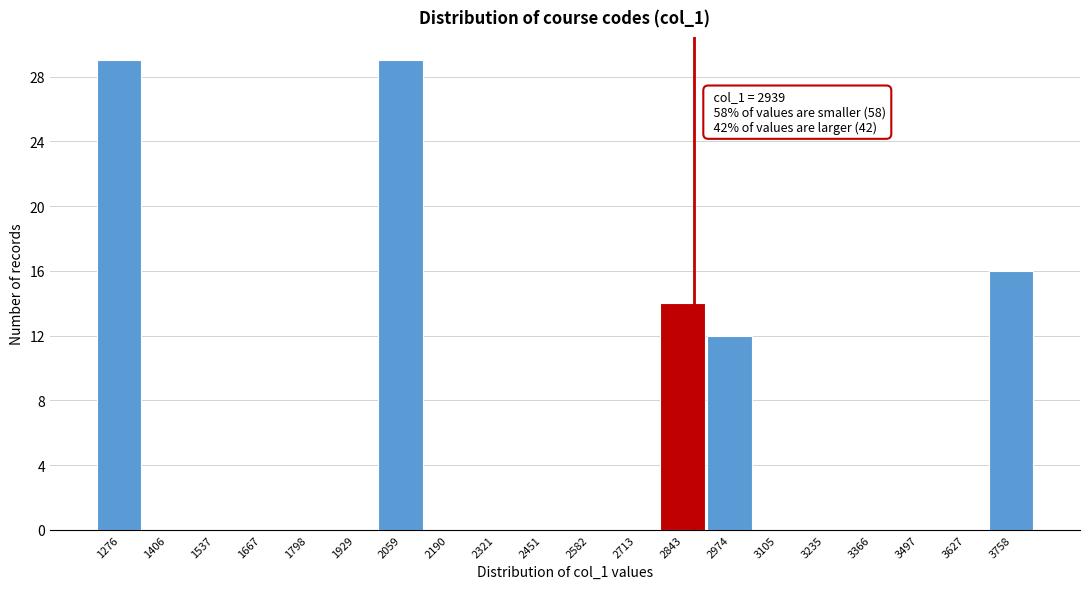

Reading left to right, what are all the values shown in this chart?

1276=29	1406=0	1537=0	1667=0	1798=0	1929=0	2059=29	2190=0	2321=0	2451=0	2582=0	2713=0	2843=14	2974=12	3105=0	3235=0	3366=0	3497=0	3627=0	3758=16